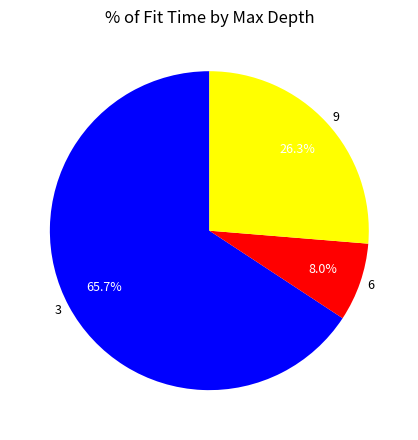

Which category has the biggest portion of the pie?

3